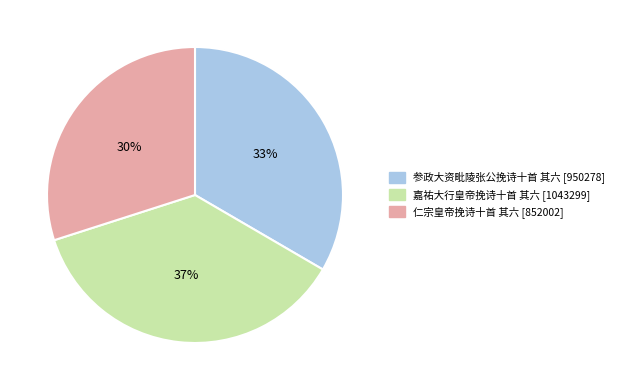

To the nearest percent, what is the combined percentage of 参政大资毗陵张公挽诗十首 其六 and 嘉祐大行皇帝挽诗十首 其六?

70%